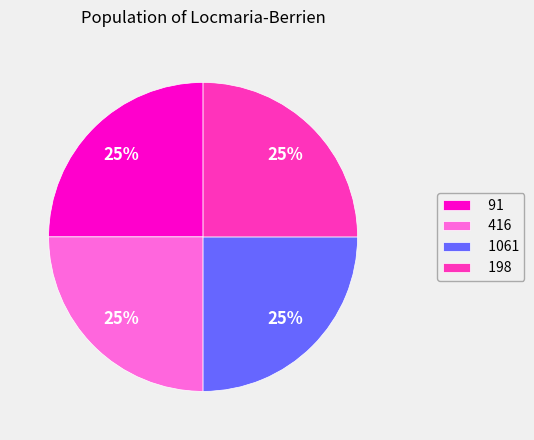

Approximately how many times larger is the value at 91 compared to 198?

1.0